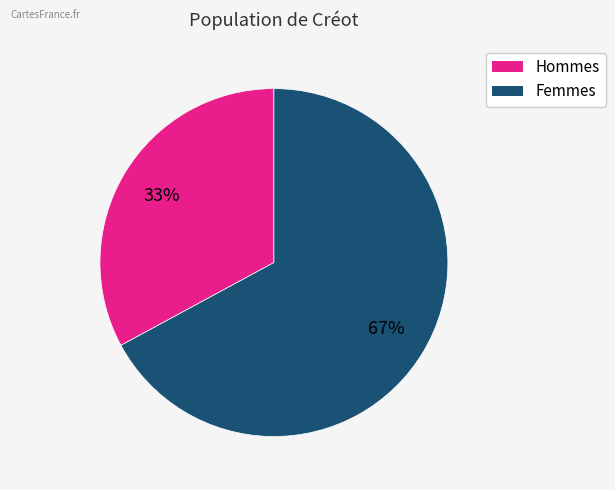

Does any single category account for the majority?

Yes